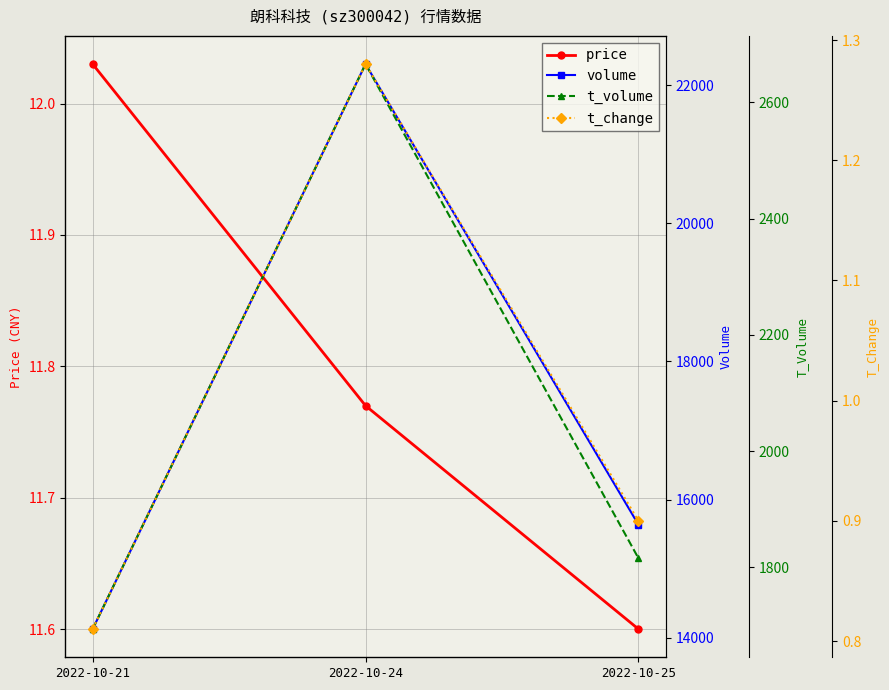

What is the approximate value of price at 2022-10-21?

12.0